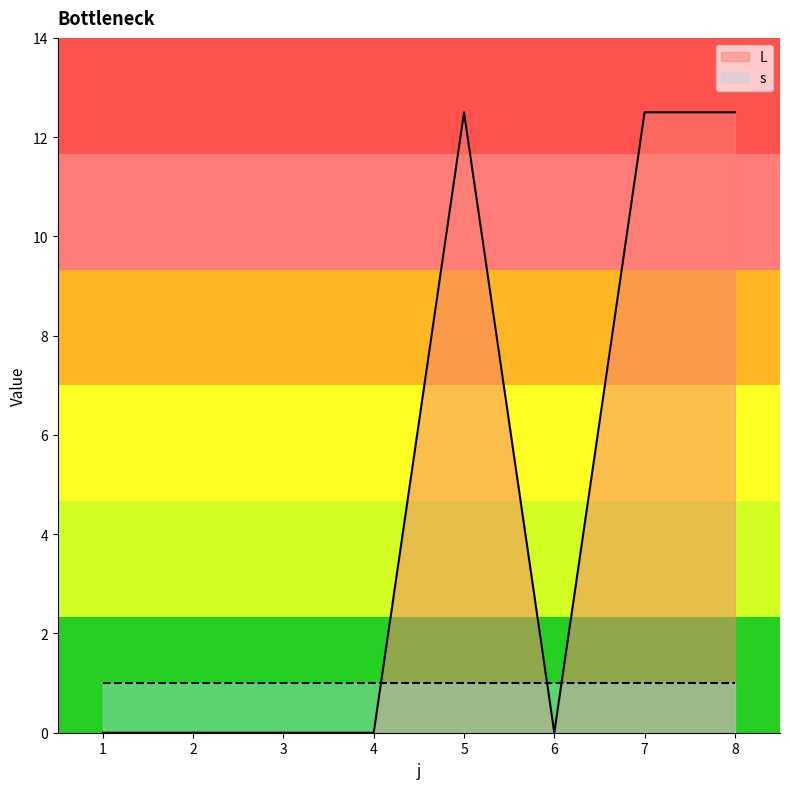

Reading left to right, what are all the values shown in this chart?

1=0.0	2=0.0	3=0.0	4=0.0	5=12.5	6=0.0	7=12.5	8=12.5